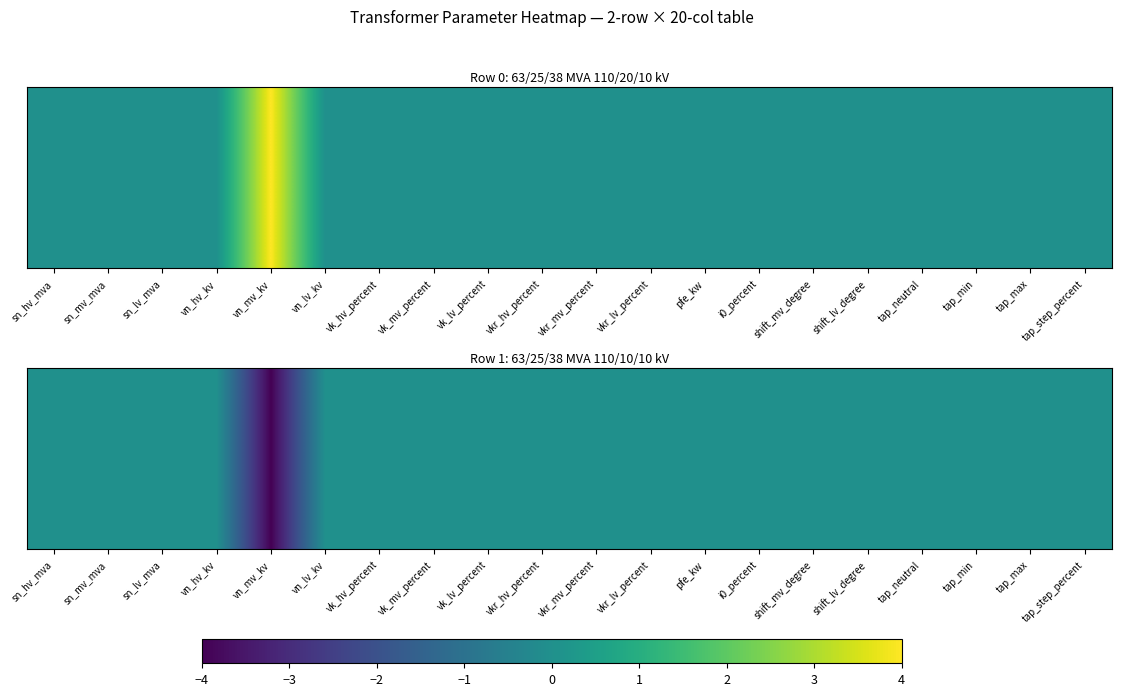

Between shift_mv_degree and vkr_mv_percent, which is larger?

shift_mv_degree